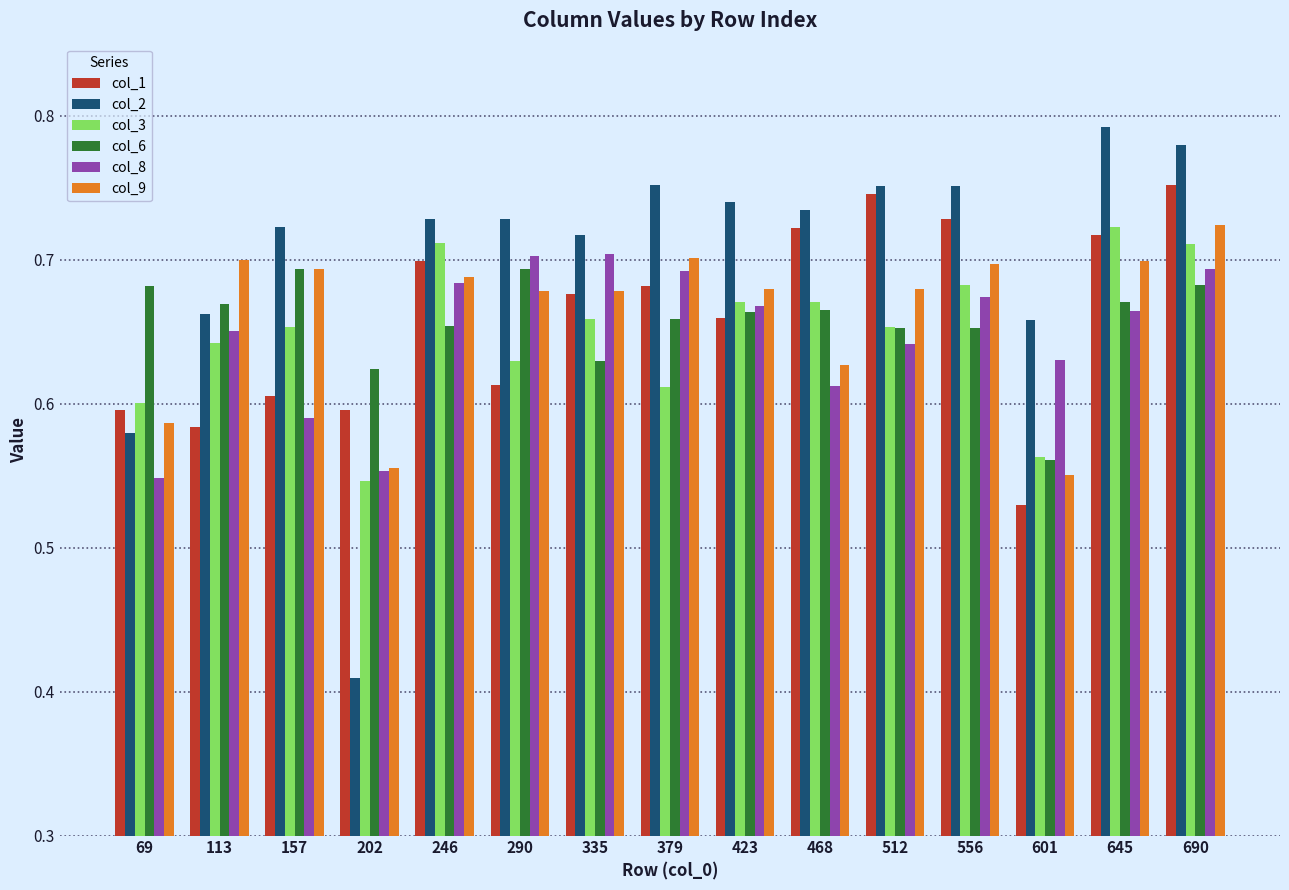

Which series changed the most between 69 and 335?

col_8